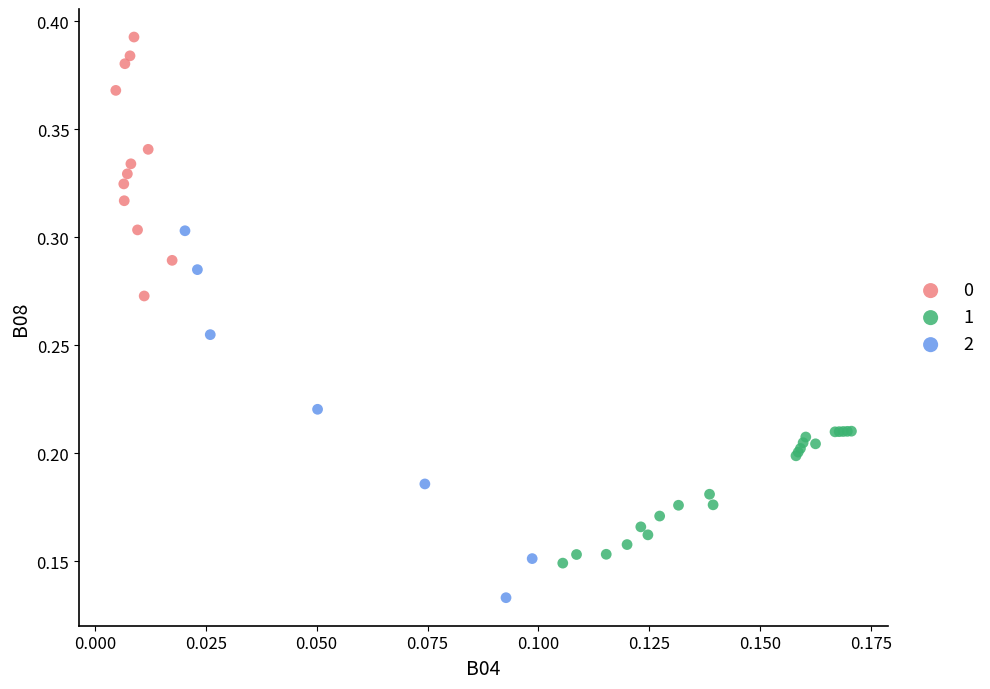

What are all the series names shown in the legend?

0, 1, 2